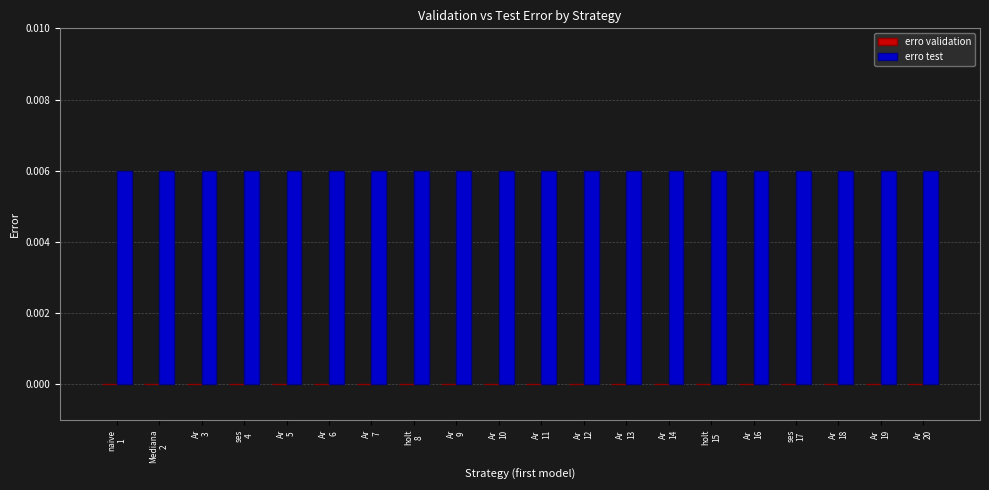

True or false: erro test has a value of 0.0 at Ar
19.

False